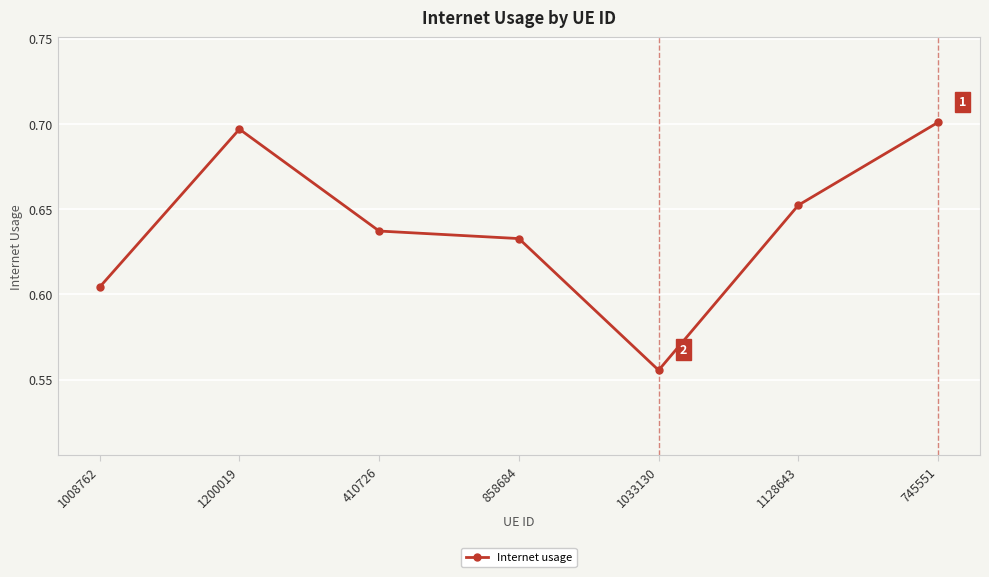

At which label is the value closest to 0?

1033130